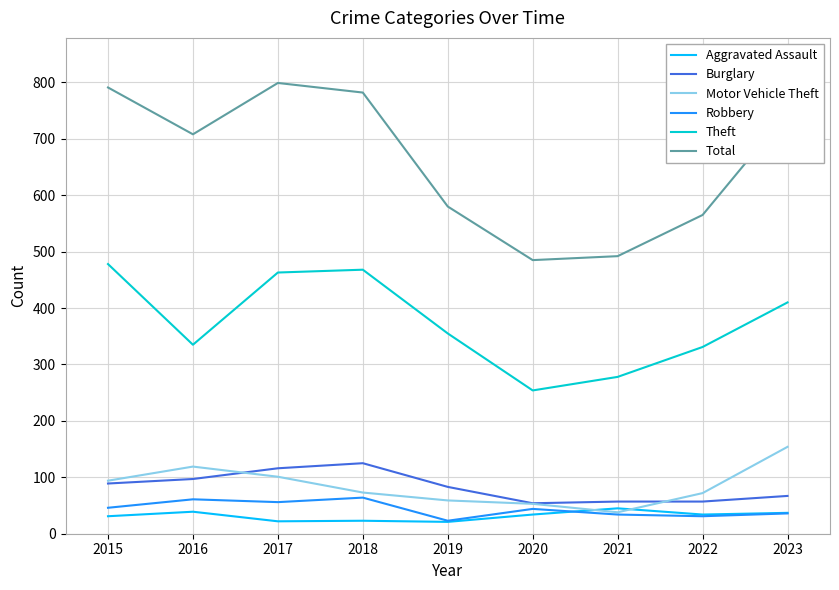

True or false: Burglary has more than 2 interior local peaks.

False